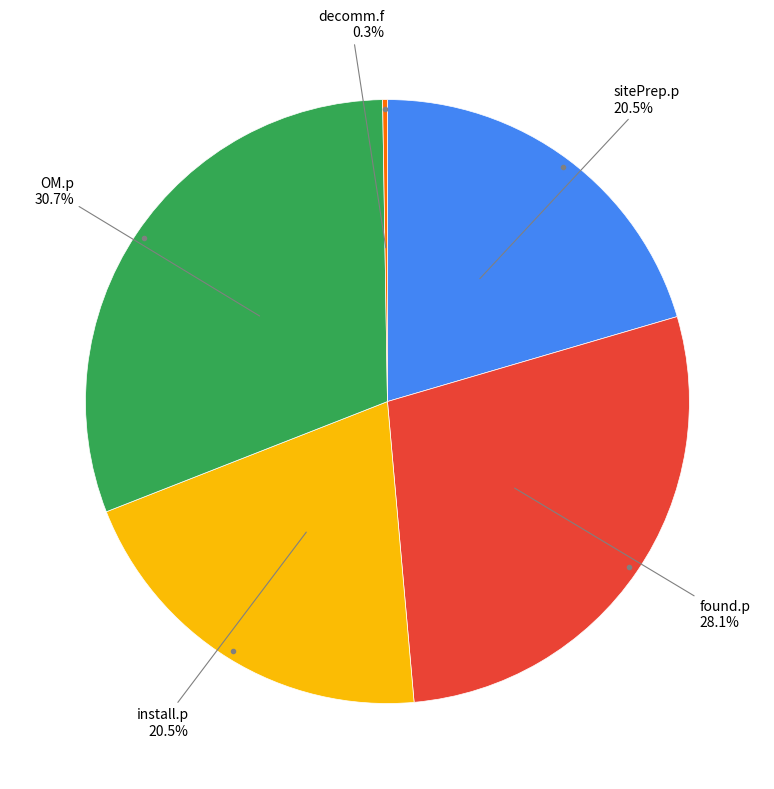

Is there a majority slice in this chart?

No